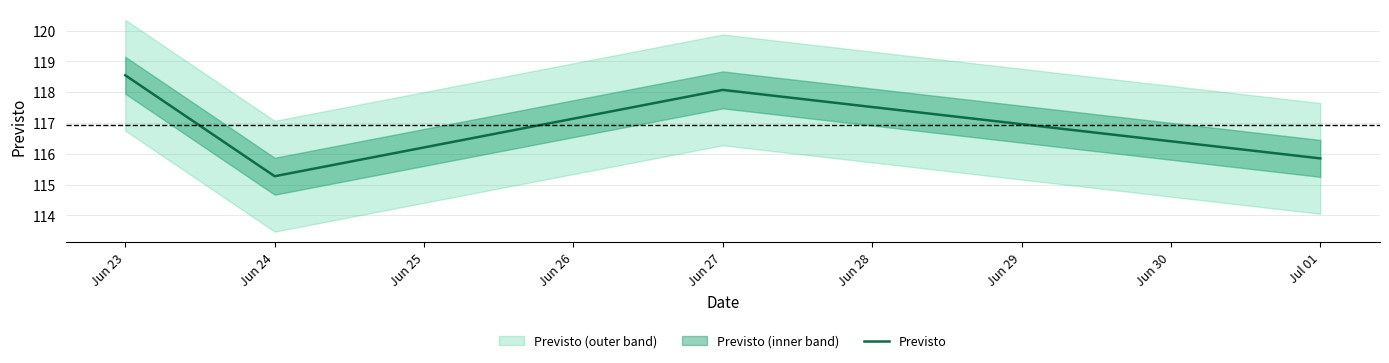

What is the maximum value shown in the chart?

118.6